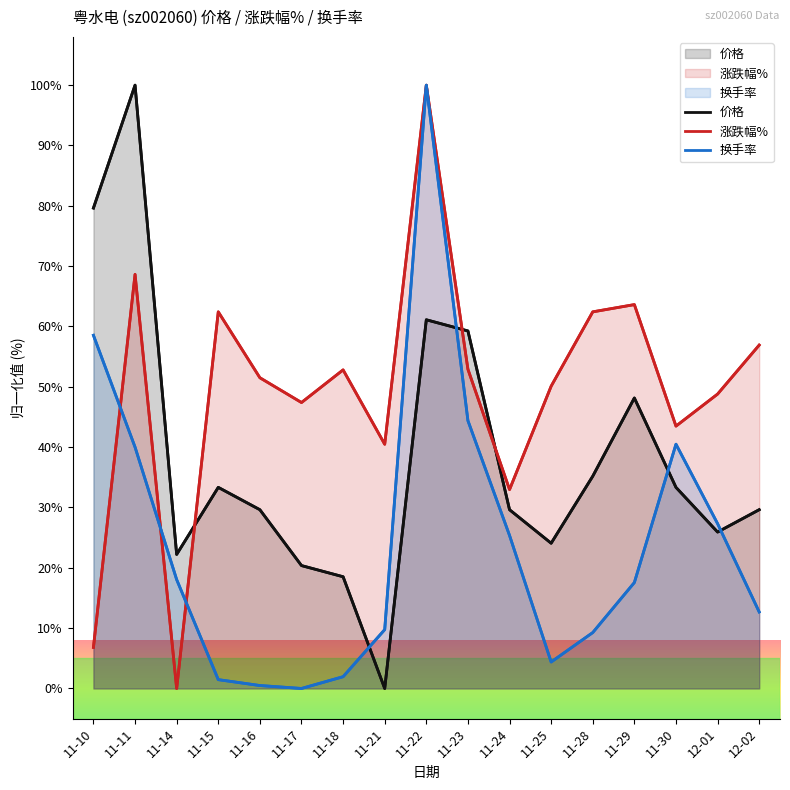

Which series changed the most between 11-16 and 11-28?

涨跌幅%